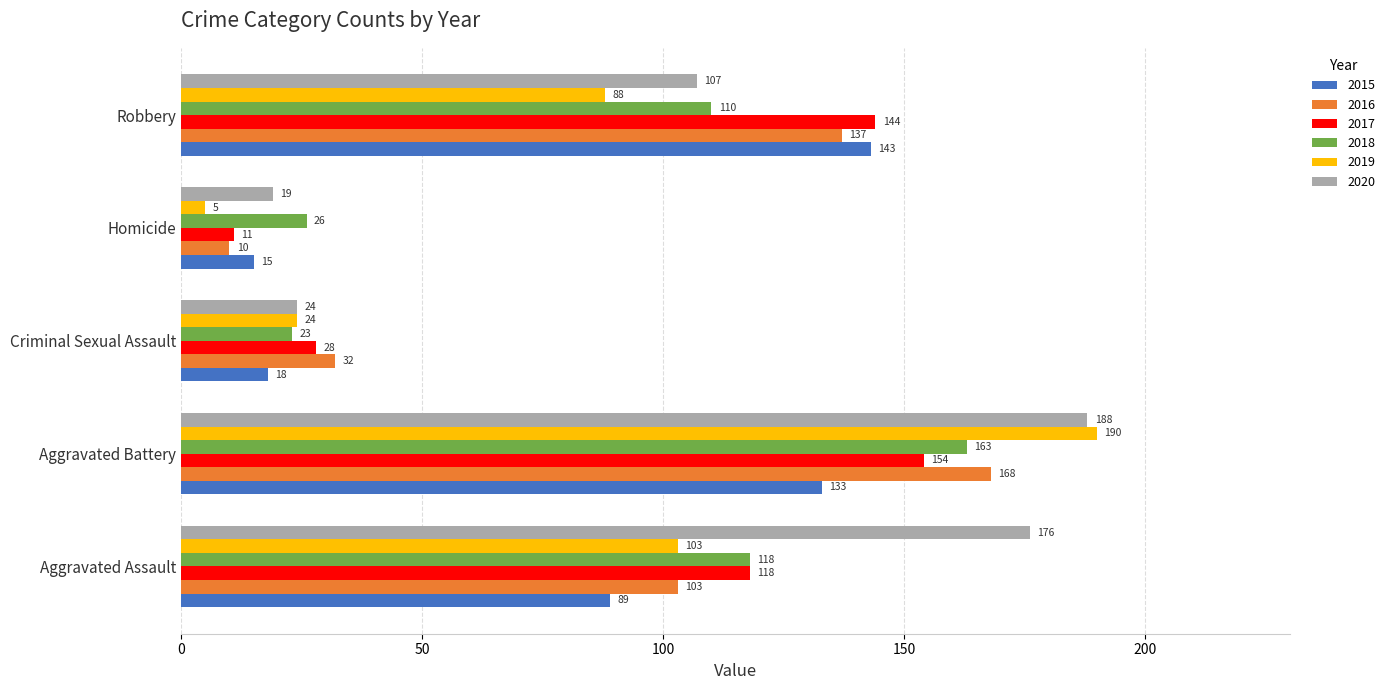

Rank the series at Aggravated Battery from lowest to highest value.

2015, 2017, 2018, 2016, 2020, 2019